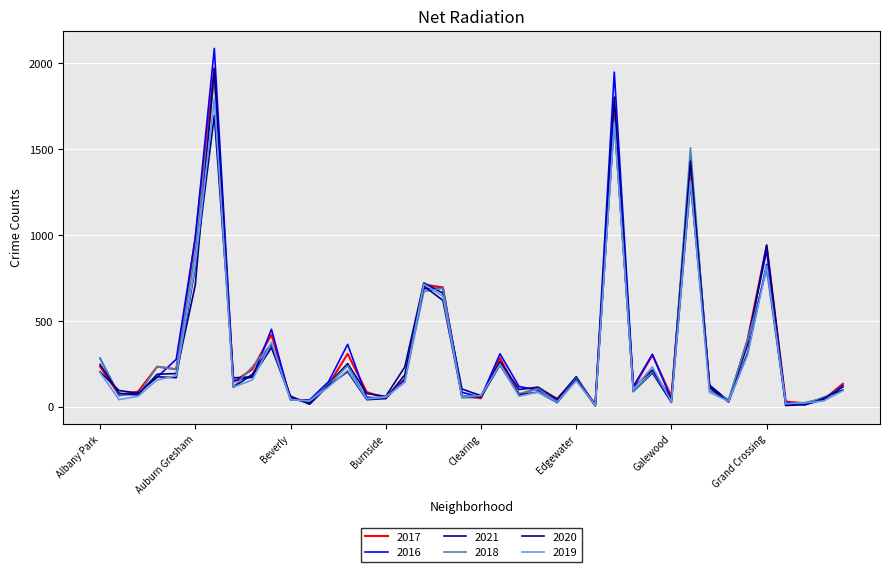

What is the sum of all 2021 values?

11899